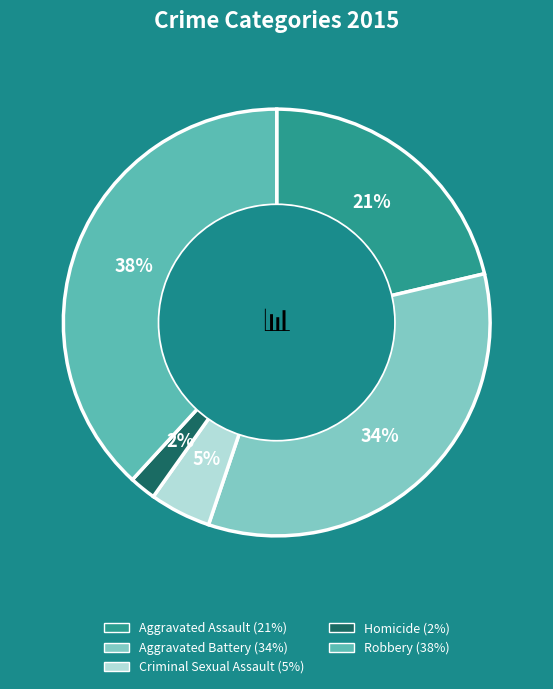

What is the ratio of the value at Robbery to the value at Aggravated Assault?

1.8